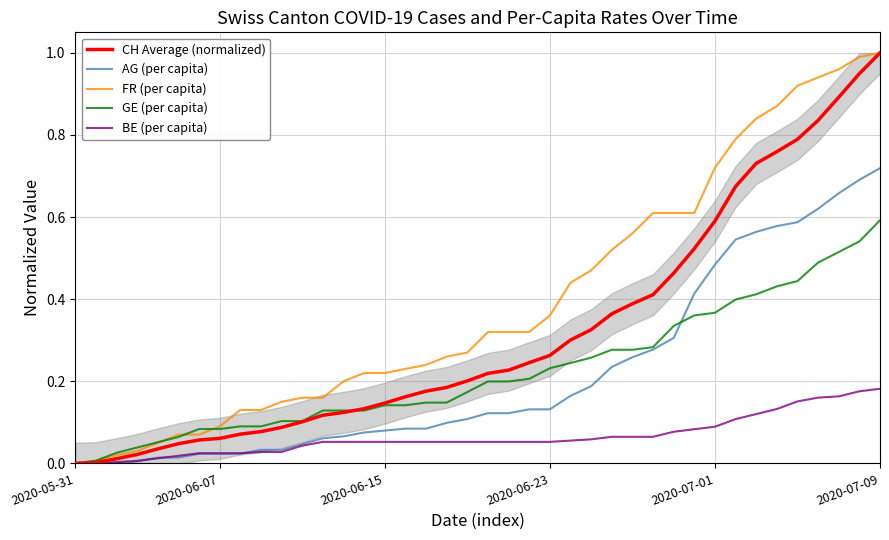

Reading left to right, list all the values displayed in this chart.

CH Average (normalized): 0.0	0.0	0.0	0.0	0.0	0.0	0.1	0.1	0.1	0.1	0.1	0.1	0.1	0.1	0.1	0.1	0.2	0.2	0.2	0.2	0.2	0.2	0.2	0.3	0.3	0.3	0.4	0.4	0.4	0.5	0.5	0.6	0.7	0.7	0.8	0.8	0.8	0.9	0.9	1.0
AG (per capita): 0.0	0.0	0.0	0.0	0.0	0.0	0.0	0.0	0.0	0.0	0.0	0.0	0.1	0.1	0.1	0.1	0.1	0.1	0.1	0.1	0.1	0.1	0.1	0.1	0.2	0.2	0.2	0.3	0.3	0.3	0.4	0.5	0.5	0.6	0.6	0.6	0.6	0.7	0.7	0.7
FR (per capita): 0.0	0.0	0.0	0.0	0.0	0.1	0.1	0.1	0.1	0.1	0.1	0.2	0.2	0.2	0.2	0.2	0.2	0.2	0.3	0.3	0.3	0.3	0.3	0.4	0.4	0.5	0.5	0.6	0.6	0.6	0.6	0.7	0.8	0.8	0.9	0.9	0.9	1.0	1.0	1.0
GE (per capita): 0.0	0.0	0.0	0.0	0.1	0.1	0.1	0.1	0.1	0.1	0.1	0.1	0.1	0.1	0.1	0.1	0.1	0.1	0.1	0.2	0.2	0.2	0.2	0.2	0.2	0.3	0.3	0.3	0.3	0.3	0.4	0.4	0.4	0.4	0.4	0.4	0.5	0.5	0.5	0.6
BE (per capita): 0.0	0.0	0.0	0.0	0.0	0.0	0.0	0.0	0.0	0.0	0.0	0.0	0.1	0.1	0.1	0.1	0.1	0.1	0.1	0.1	0.1	0.1	0.1	0.1	0.1	0.1	0.1	0.1	0.1	0.1	0.1	0.1	0.1	0.1	0.1	0.2	0.2	0.2	0.2	0.2